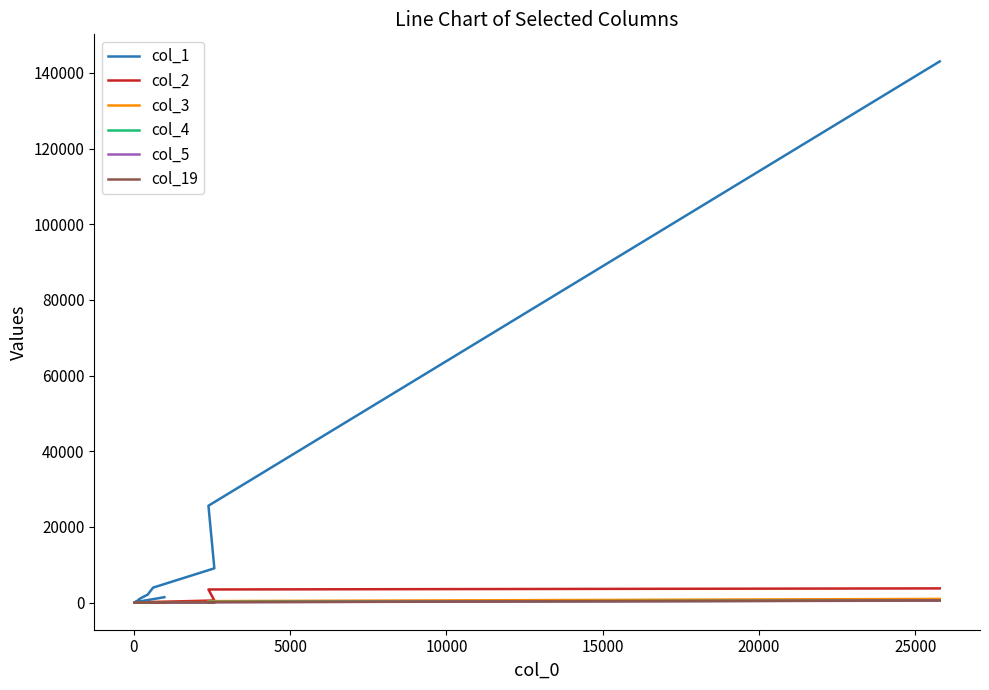

True or false: col_19 has more than 1 points higher than both neighbors.

True